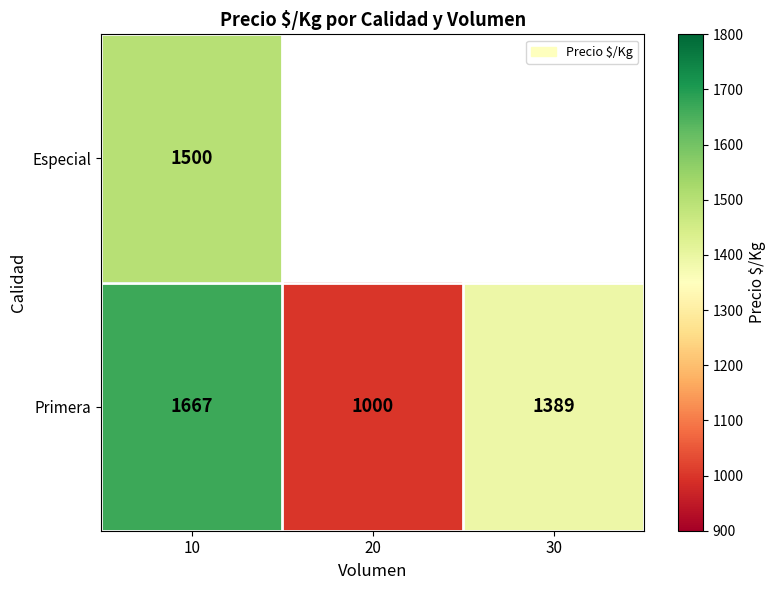

Rank the categories by Primera value from lowest to highest.

20, 30, 10